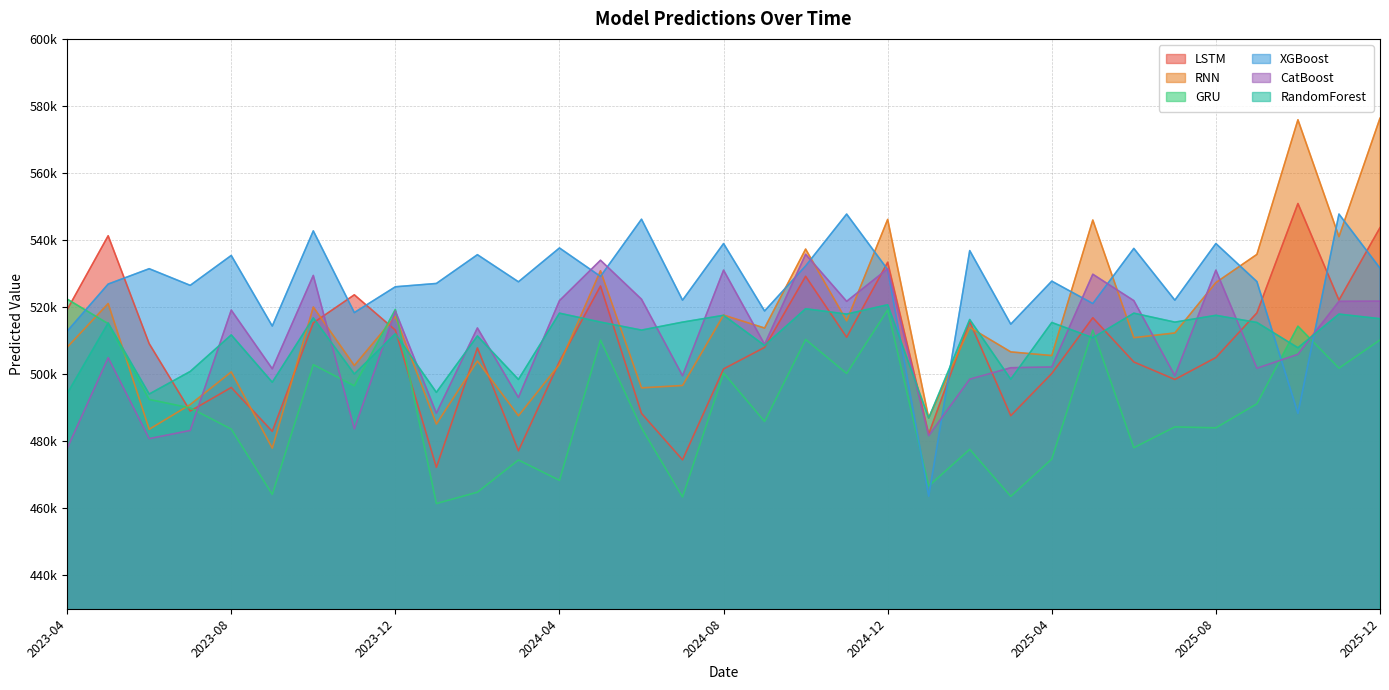

What is the highest value of the LSTM series?

550885.6